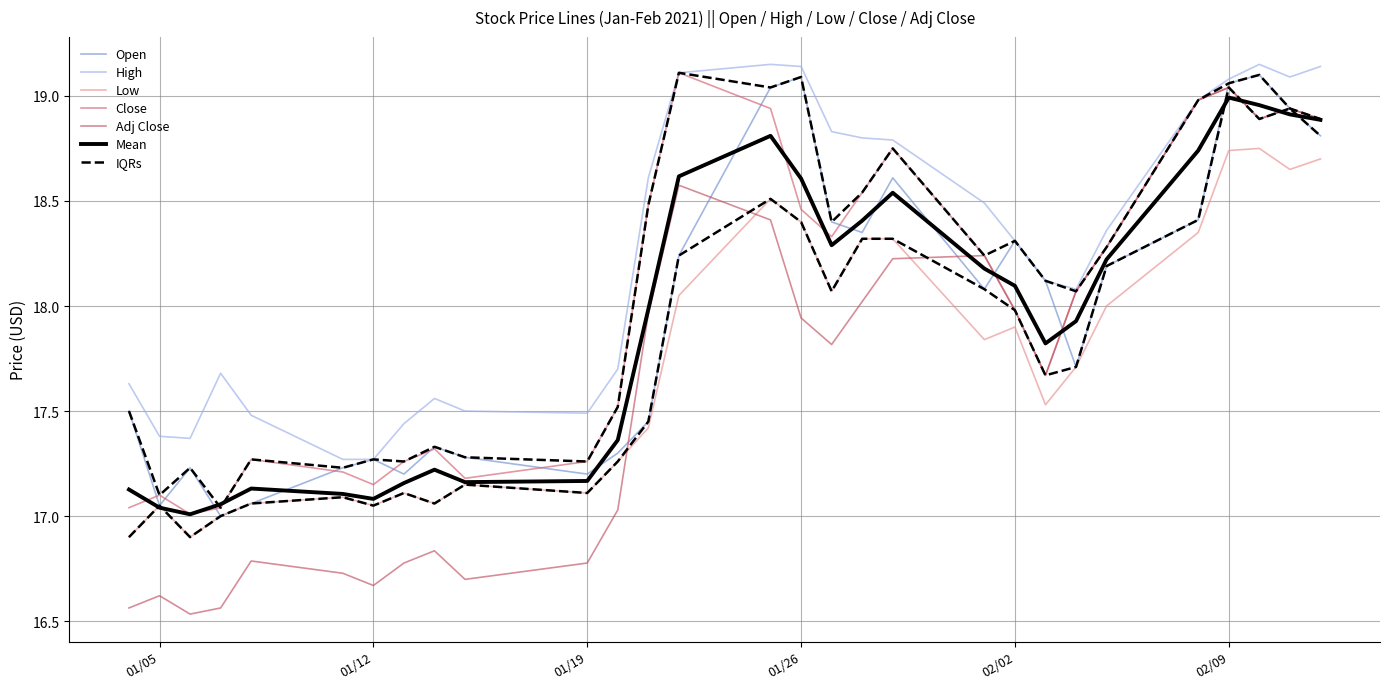

Which series changed the most between 2021-01-12 and 2021-01-27?

High